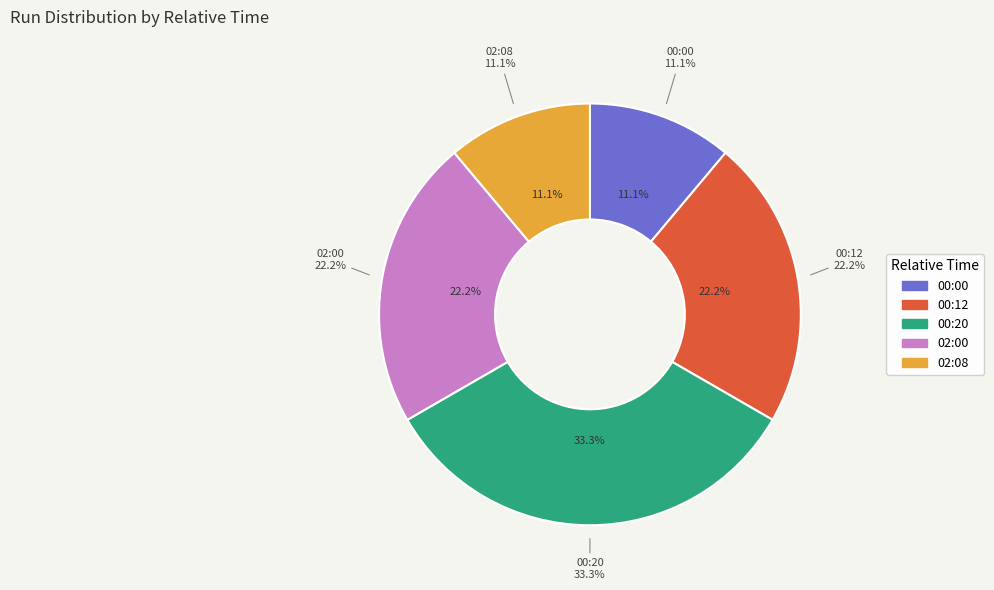

Does 02:00 account for over 50% of the chart?

No